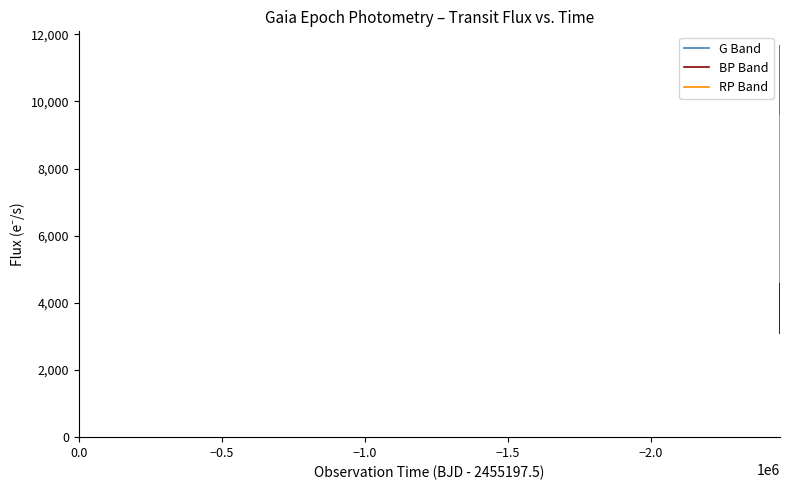

What are all the series names shown in the legend?

G Band, BP Band, RP Band